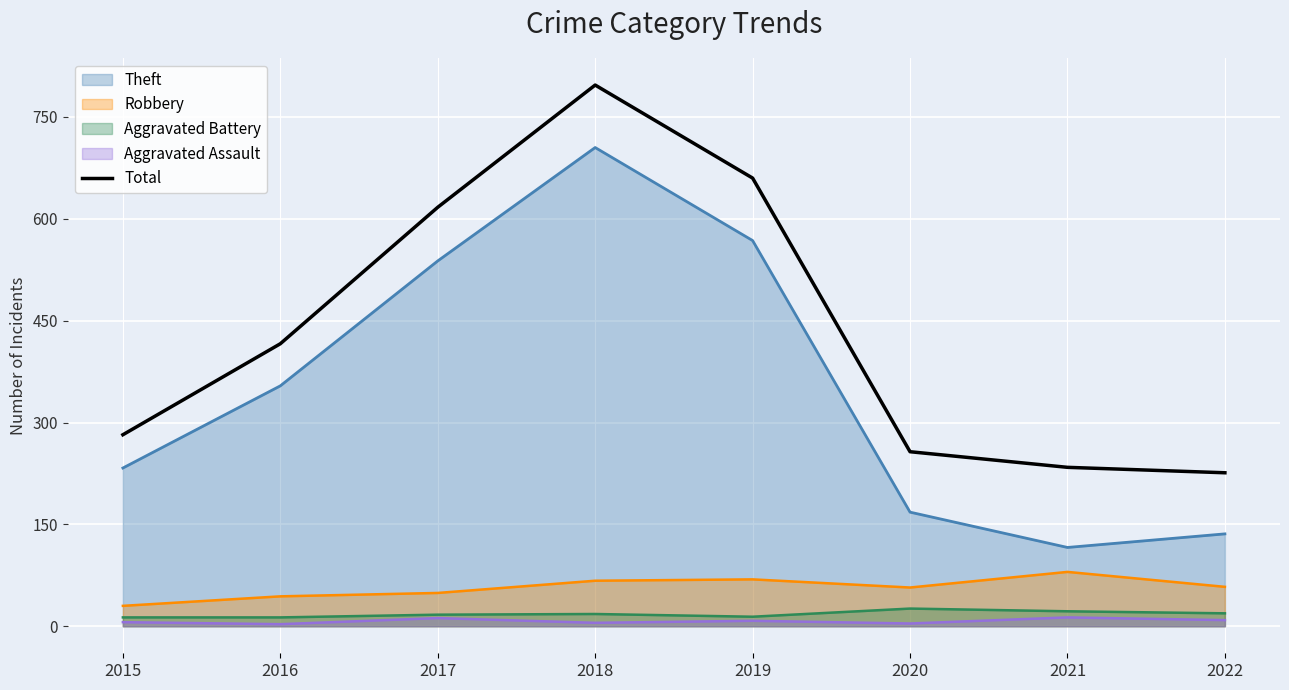

What is the value of the 2nd point from the left?

416